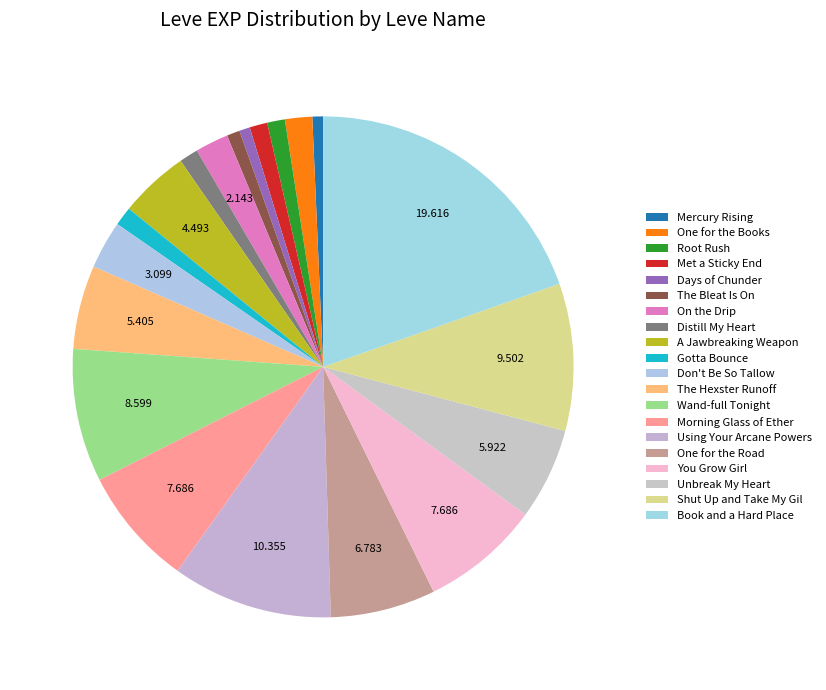

How many segments does this pie chart have?

20